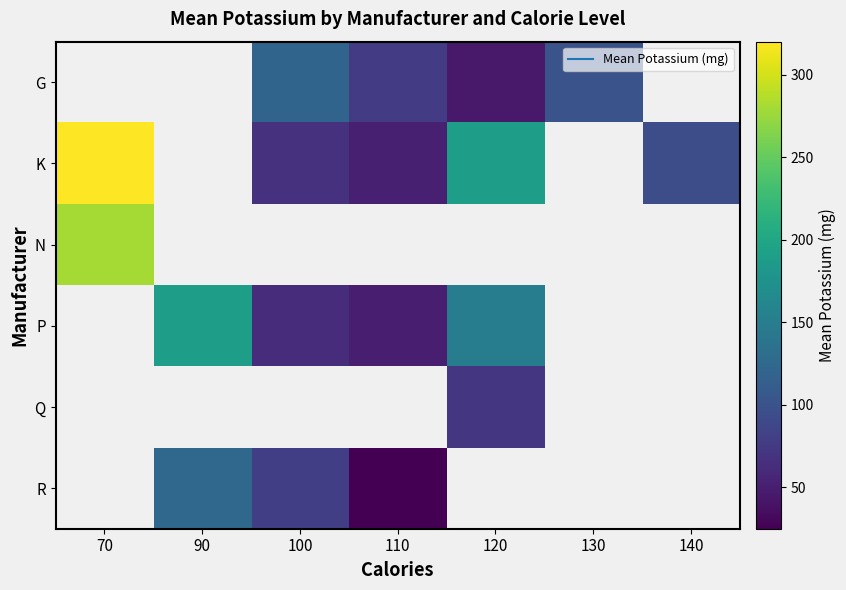

Is it true that R equals 119.2 at 100?

False